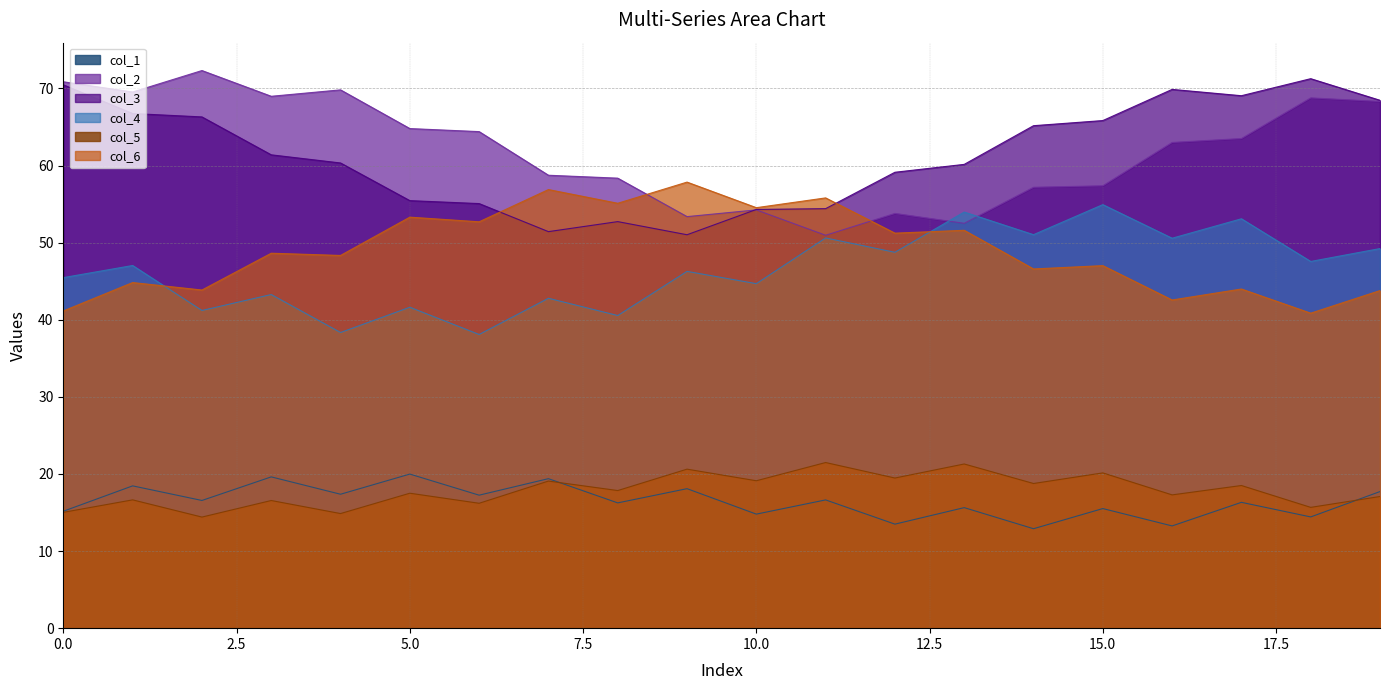

What is the minimum value for col_6?

40.9